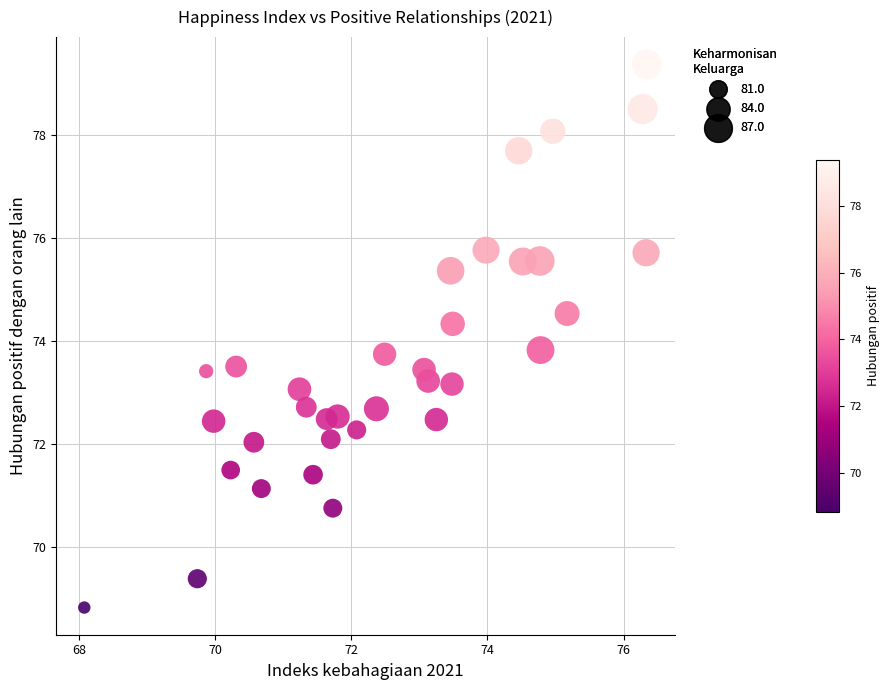

Count the number of points in this scatter plot.

34